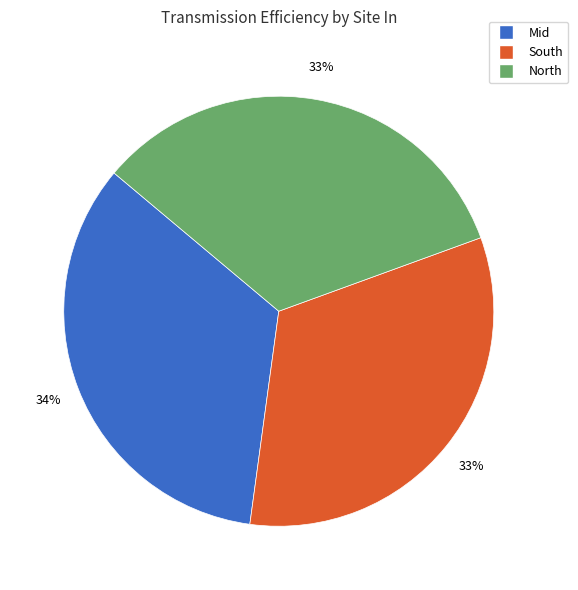

Approximately how many times larger is the value at Mid compared to North?

1.0